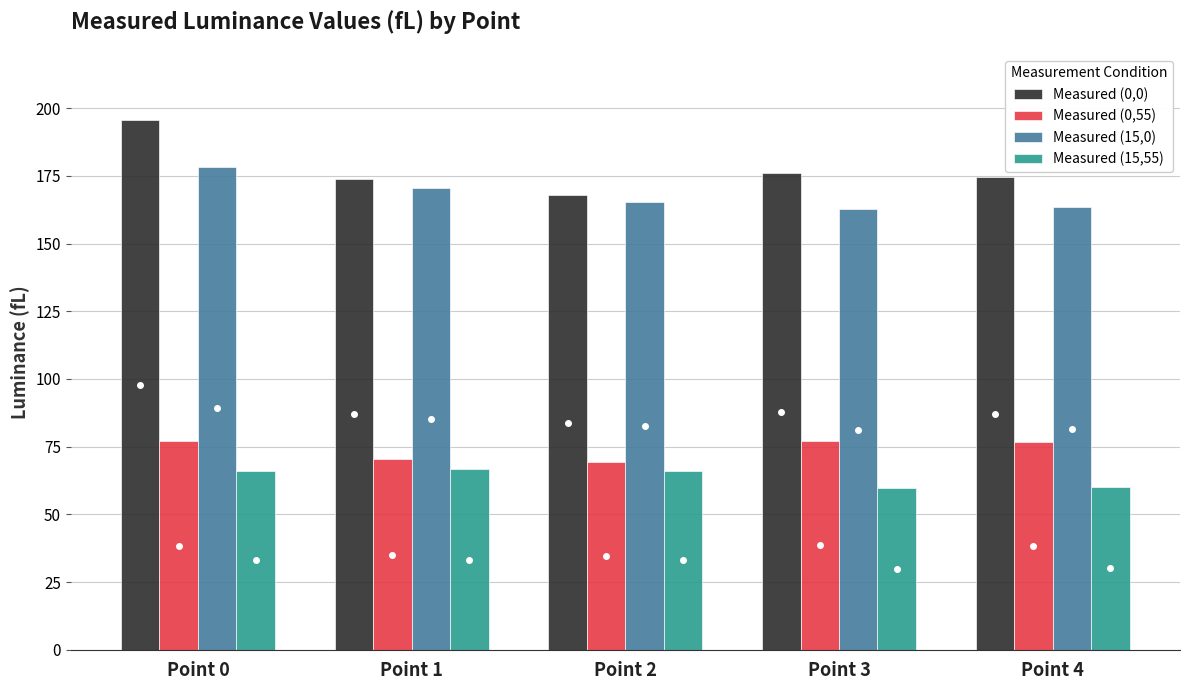

Is it true that Measured (0,0) equals 272.2 at Point 4?

False